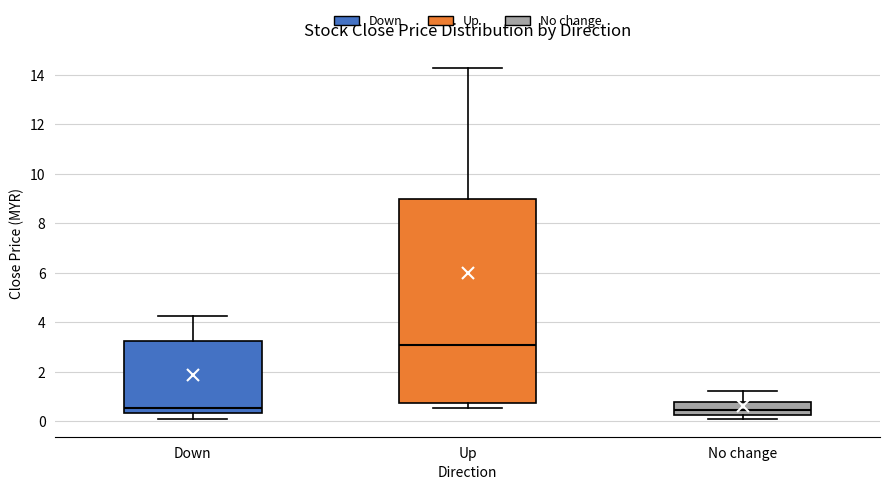

Reading left to right, read every box against the y-axis: the position of its median line, the range the box covers, and the ends of its whiskers. The values are not printed on the chart, so give them approximately, as read against the axis.

Down: median 0.6, box 0.4 to 3.2, whiskers 0.0 to 4.2
Up: median 3.2, box 0.8 to 9.0, whiskers 0.6 to 14.4
No change: median 0.4, box 0.2 to 0.8, whiskers 0.2 (just below the box's lower edge) to 1.2